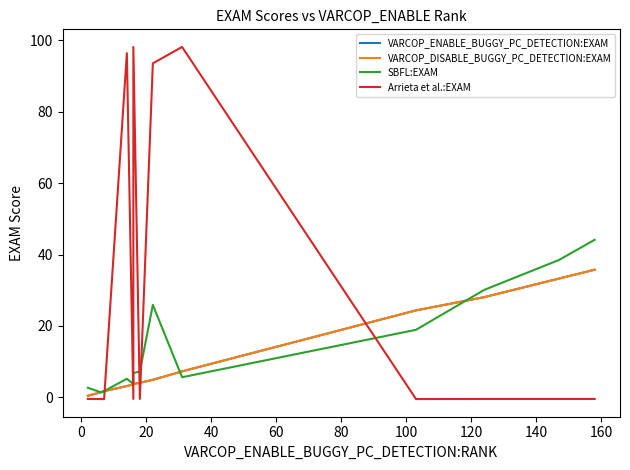

What is the value of the SBFL:EXAM point at the 7th from the left?

7.2